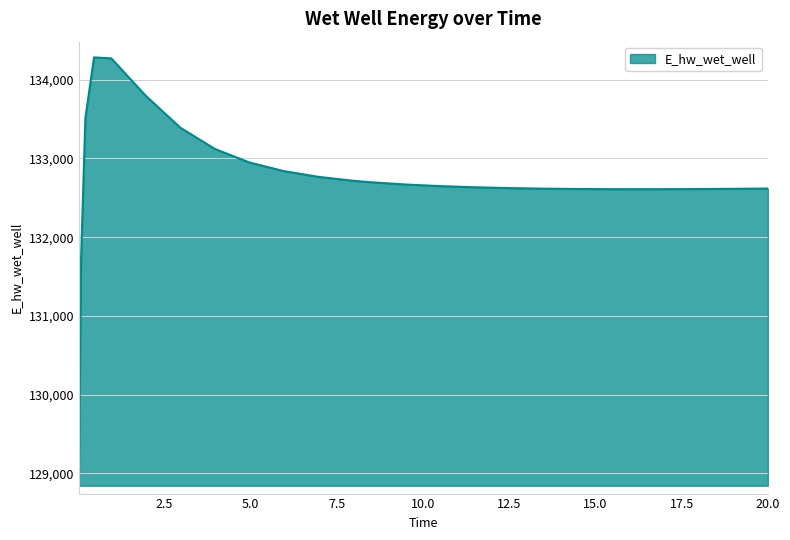

What is the minimum value shown in the chart?

128942.2